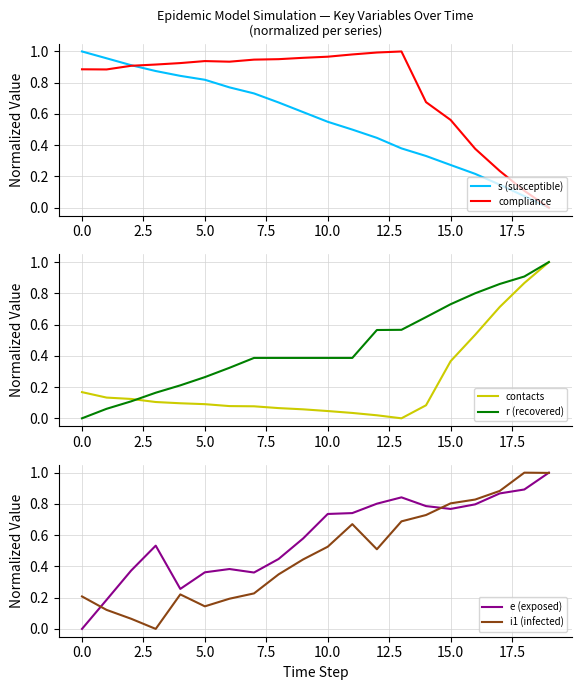

Reading left to right, what are all the values shown in this chart?

s (susceptible): 1.0	1.0	0.9	0.9	0.8	0.8	0.8	0.7	0.7	0.6	0.5	0.5	0.4	0.4	0.3	0.3	0.2	0.1	0.1	0.0
compliance: 0.9	0.9	0.9	0.9	0.9	0.9	0.9	0.9	1.0	1.0	1.0	1.0	1.0	1.0	0.7	0.6	0.4	0.2	0.1	0.0
contacts: 0.2	0.1	0.1	0.1	0.1	0.1	0.1	0.1	0.1	0.1	0.0	0.0	0.0	0.0	0.1	0.4	0.5	0.7	0.9	1.0
r (recovered): 0.0	0.1	0.1	0.2	0.2	0.3	0.3	0.4	0.4	0.4	0.4	0.4	0.6	0.6	0.6	0.7	0.8	0.9	0.9	1.0
e (exposed): 0.0	0.2	0.4	0.5	0.3	0.4	0.4	0.4	0.4	0.6	0.7	0.7	0.8	0.8	0.8	0.8	0.8	0.9	0.9	1.0
i1 (infected): 0.2	0.1	0.1	0.0	0.2	0.1	0.2	0.2	0.3	0.4	0.5	0.7	0.5	0.7	0.7	0.8	0.8	0.9	1.0	1.0